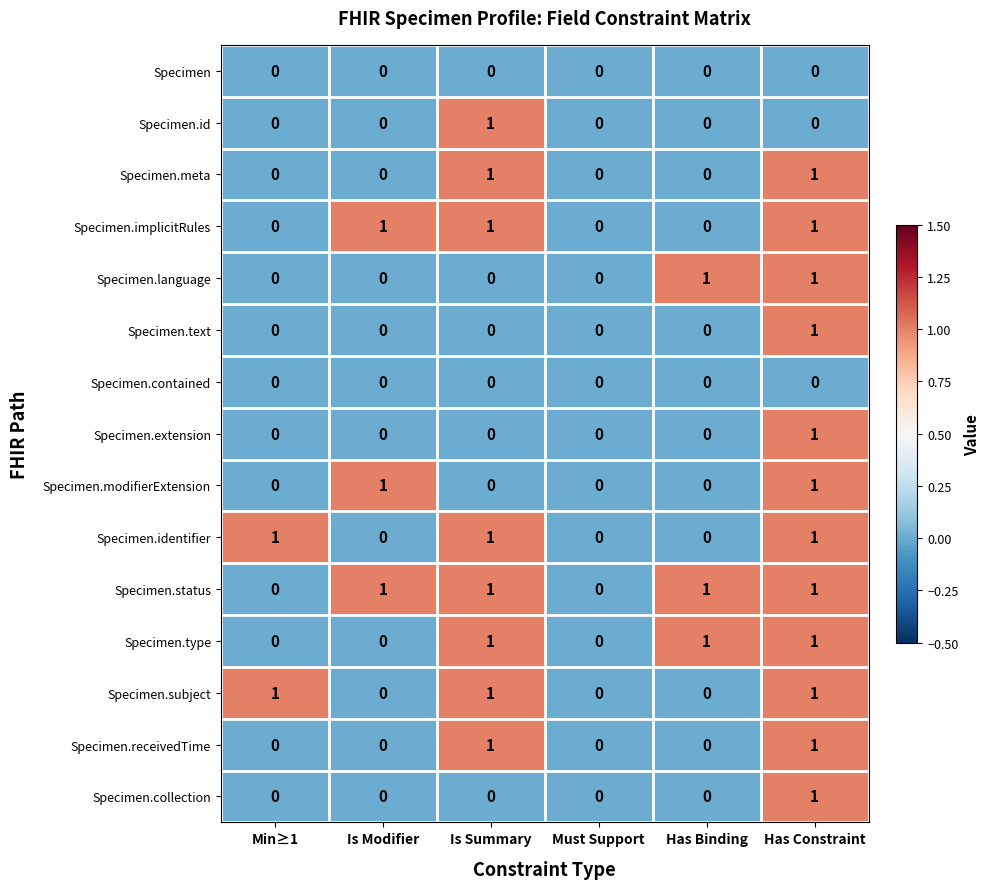

Is it true that Specimen.collection equals 1 at Must Support?

False